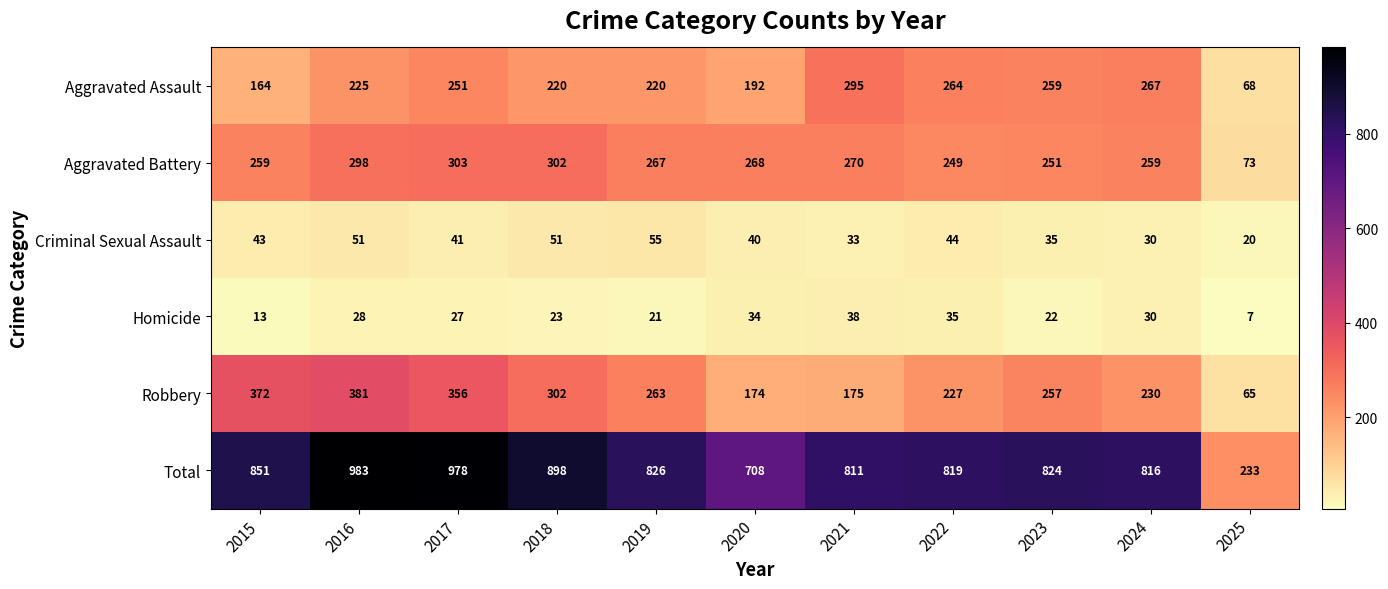

What is the difference between the highest and lowest values at 2019?

805